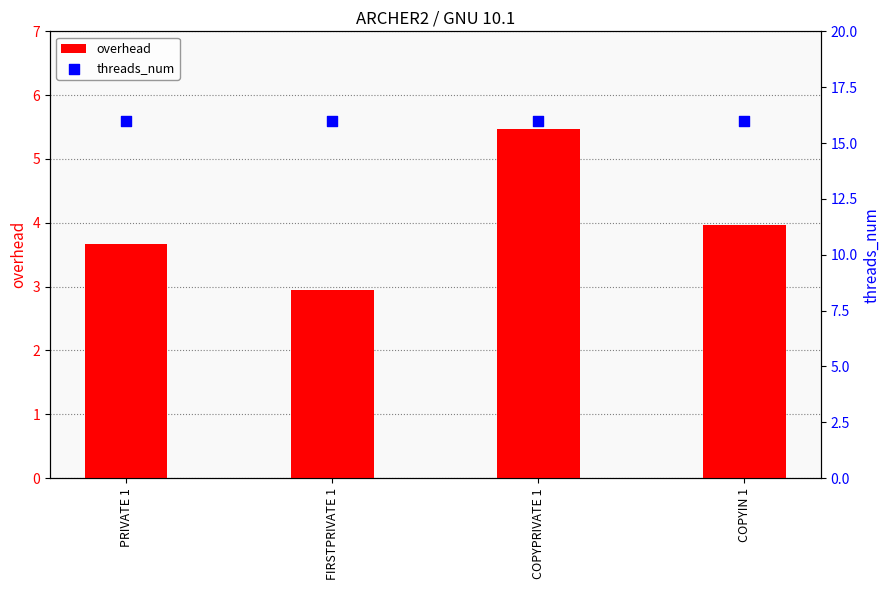

At how many categories does at least one series exceed 3?

4